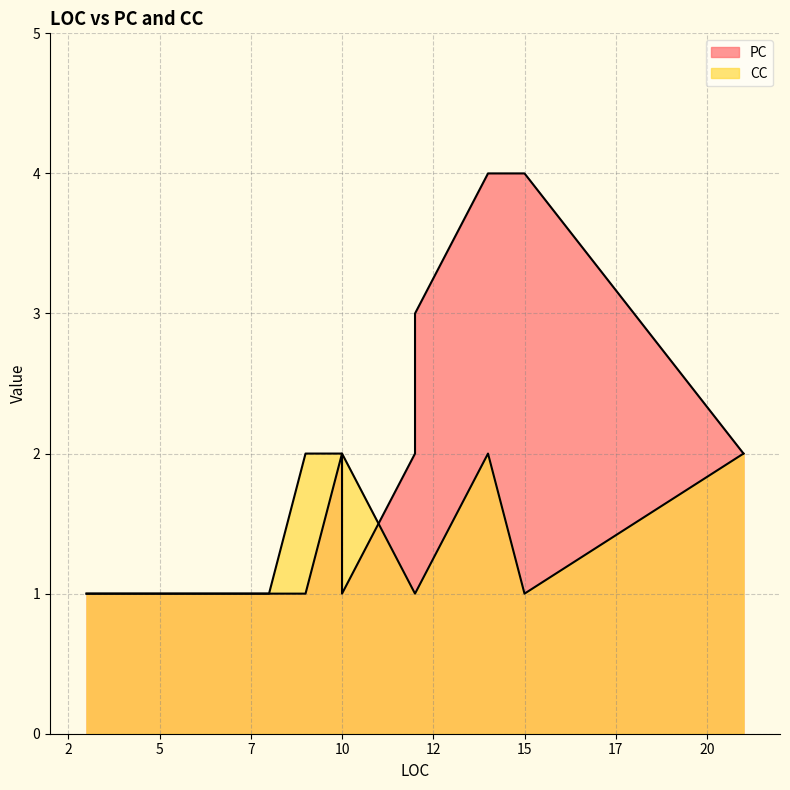

How many interior local peaks does the CC series have?

2